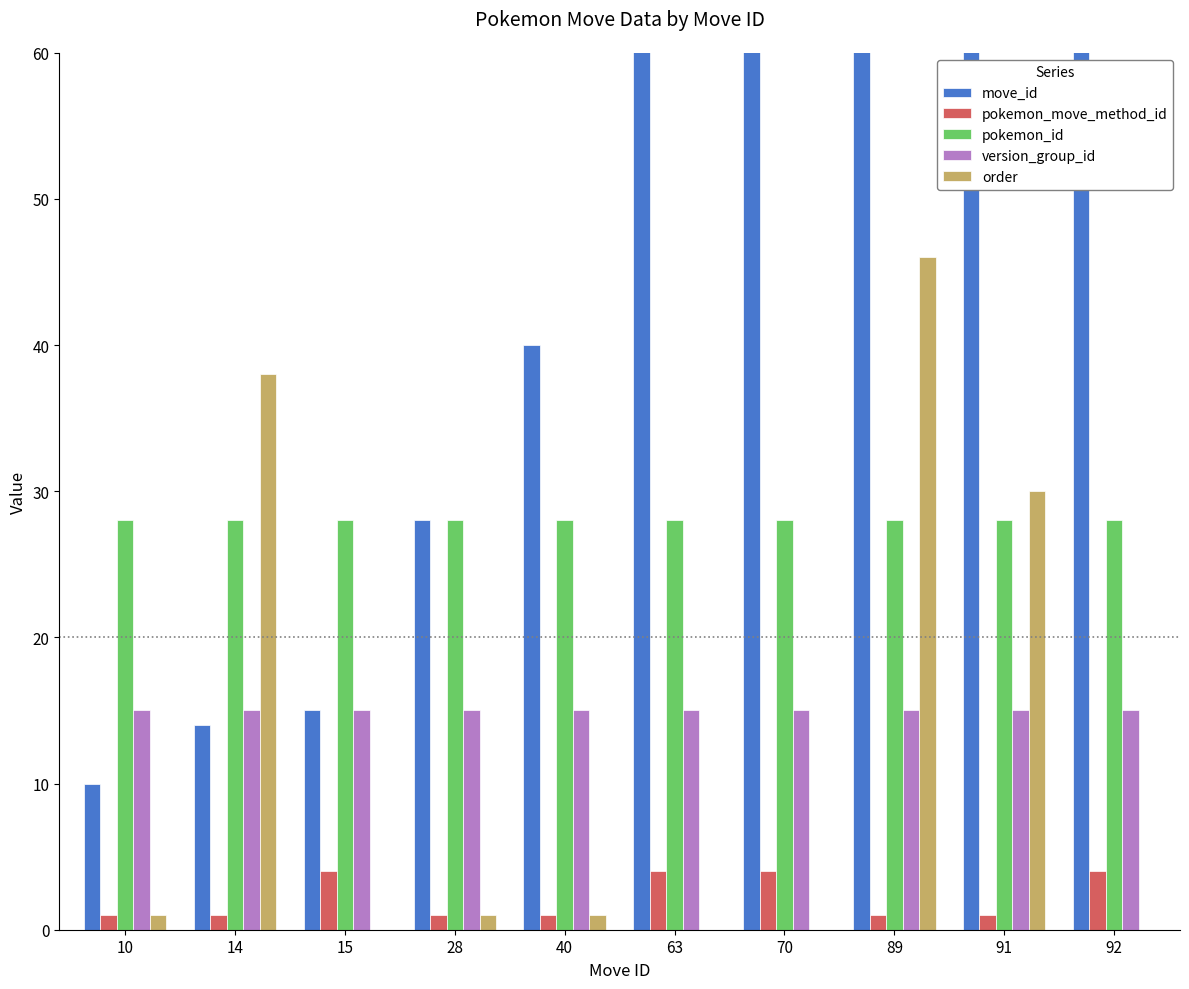

Reading right to left, transcribe all the data shown in this chart.

move_id: 92=92	91=91	89=89	70=70	63=63	40=40	28=28	15=15	14=14	10=10
pokemon_move_method_id: 92=4	91=1	89=1	70=4	63=4	40=1	28=1	15=4	14=1	10=1
pokemon_id: 92=28	91=28	89=28	70=28	63=28	40=28	28=28	15=28	14=28	10=28
version_group_id: 92=15	91=15	89=15	70=15	63=15	40=15	28=15	15=15	14=15	10=15
order: 92=0	91=30	89=46	70=0	63=0	40=1	28=1	15=0	14=38	10=1